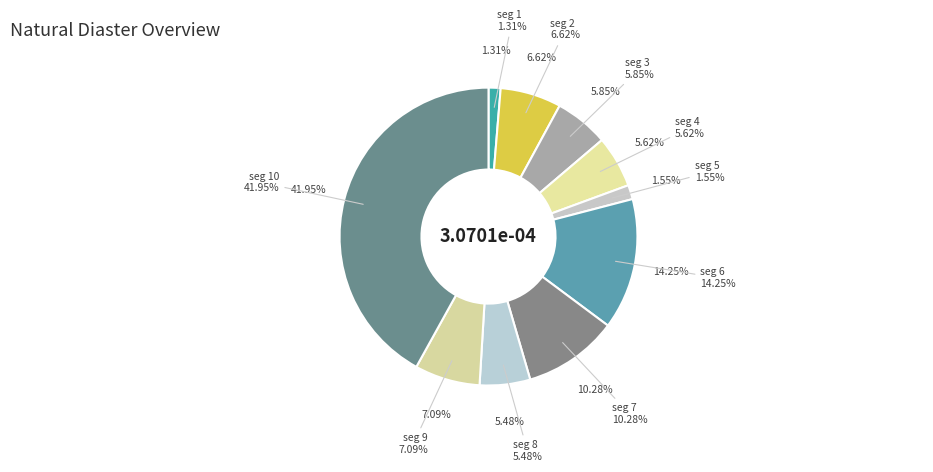

Which has a higher value, signal segment 4 or signal segment 6?

signal segment 6